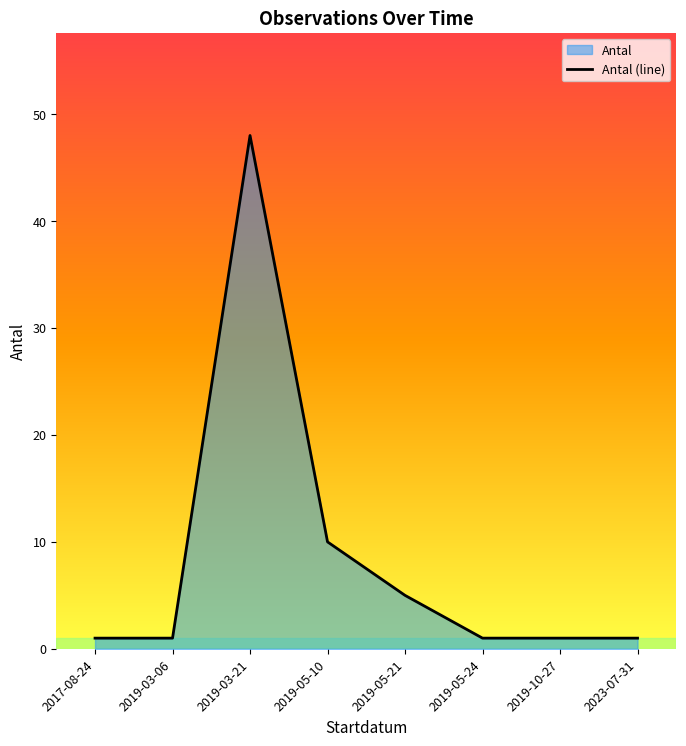

What position from the left is 2019-05-21?

5